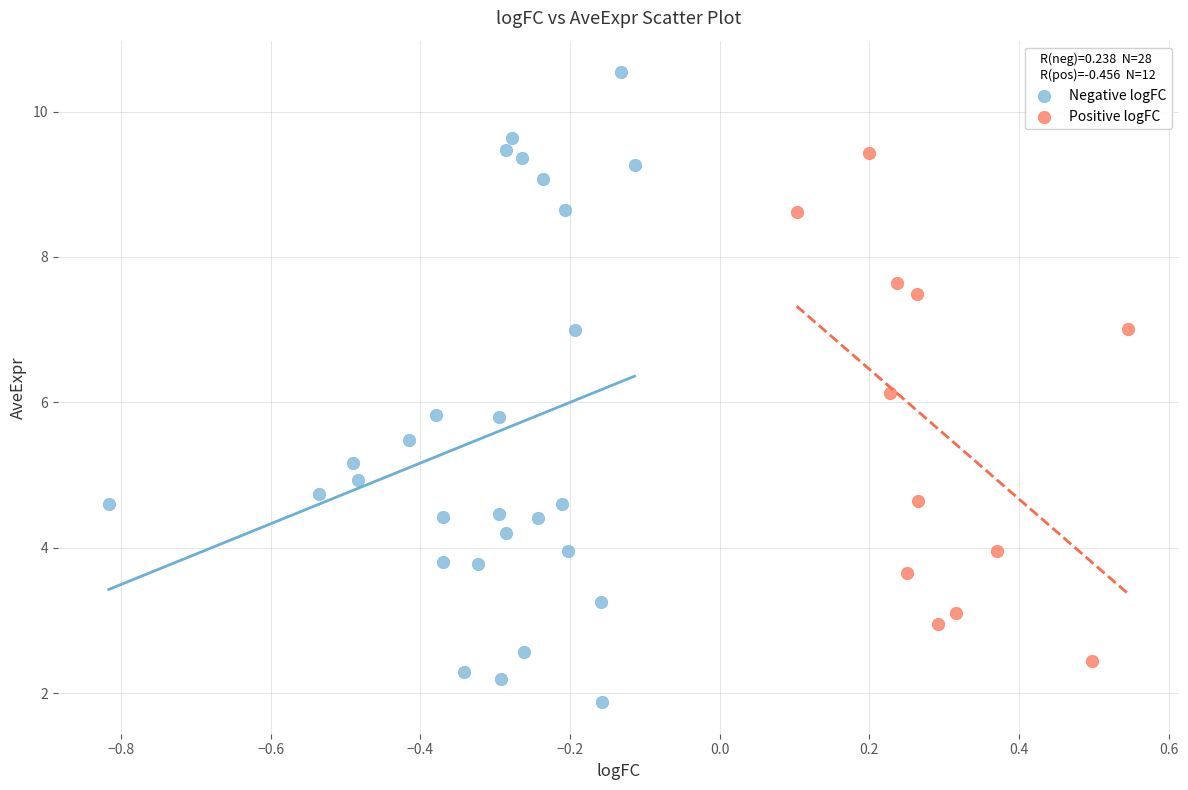

Which series reaches the maximum Y coordinate?

Negative logFC